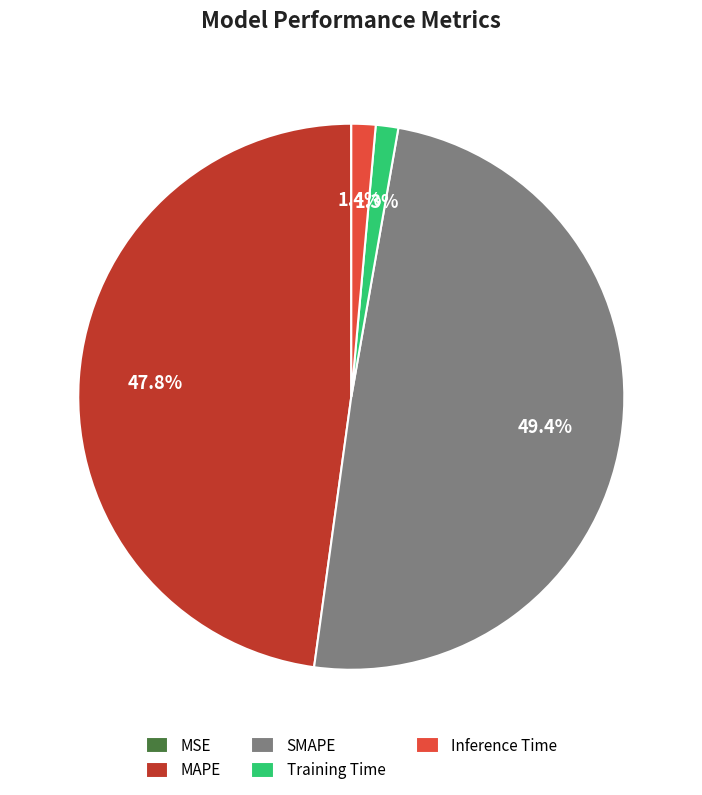

What portion of the pie excludes MAPE?

52.2%